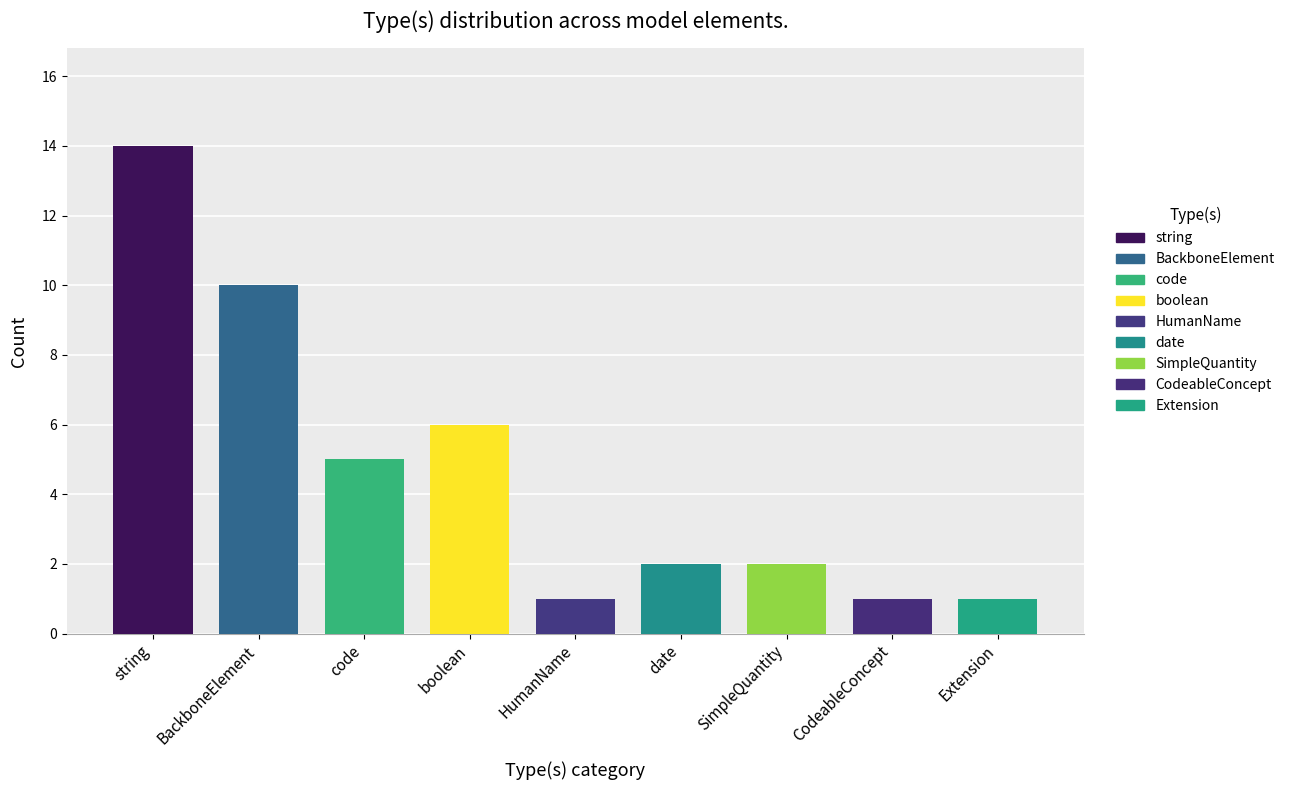

What is the sum of the values at code and Extension?

6